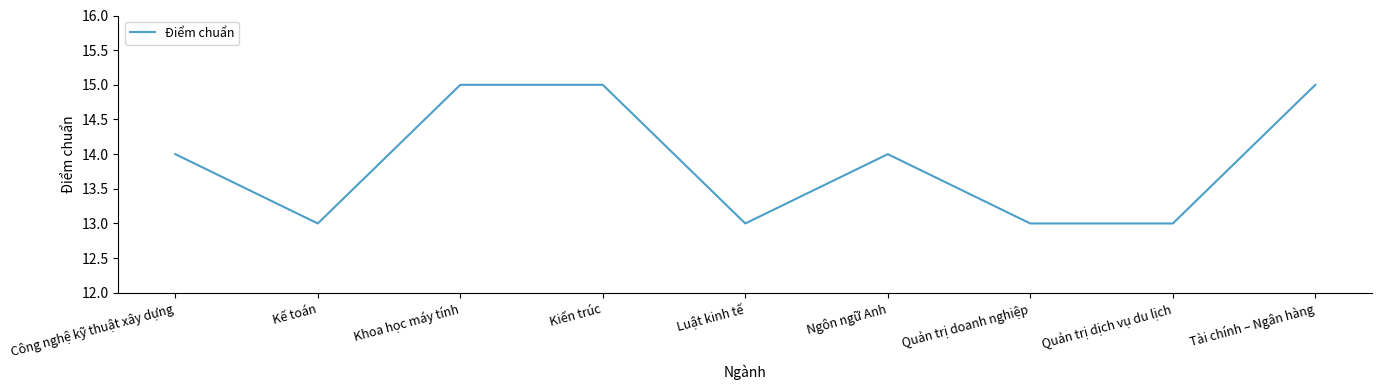

True or false: the data shows 13 at Luật kinh tế.

True